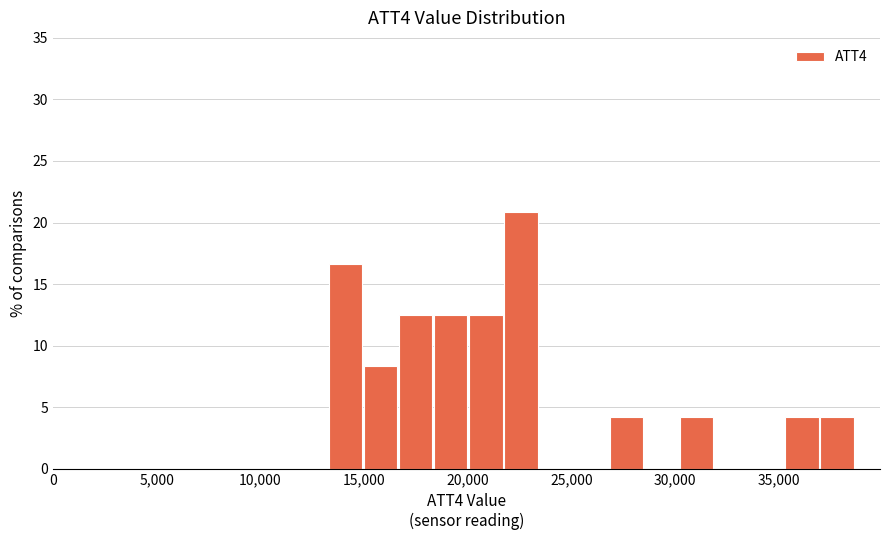

Read against the x-axis, roughly where is the centre of the tallest bar?

22500